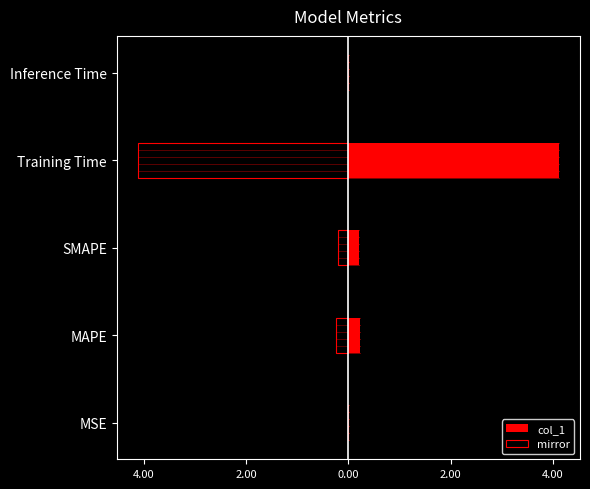

True or false: the data shows 0.1 at MAPE.

False